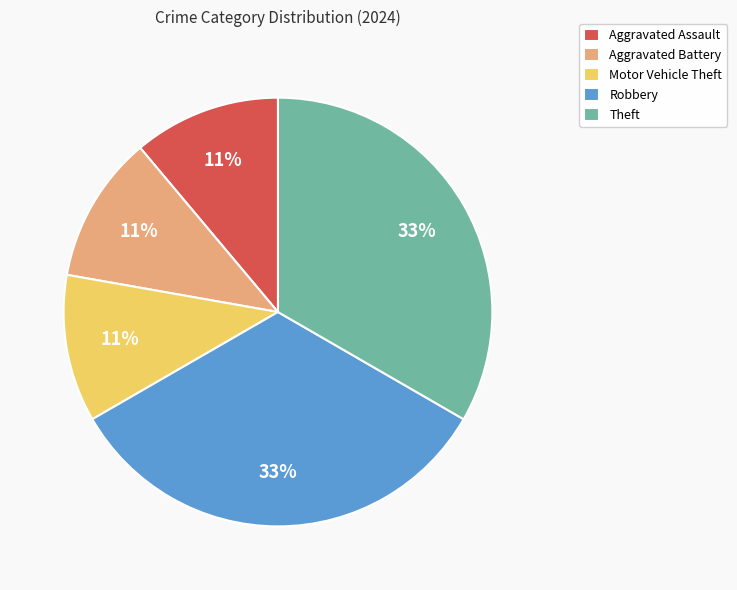

How many segments does this pie chart have?

5